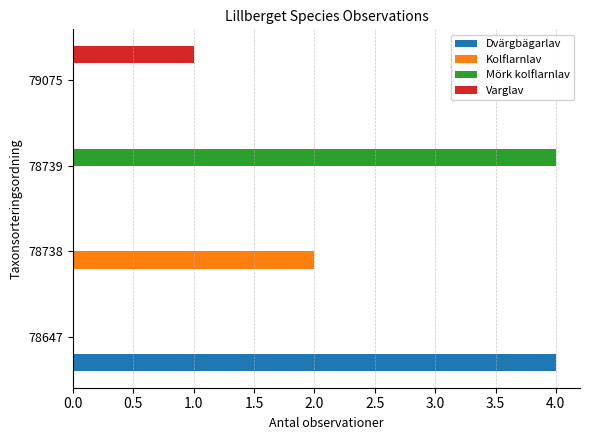

Is it true that Dvärgbägarlav equals 2 at 78739?

False